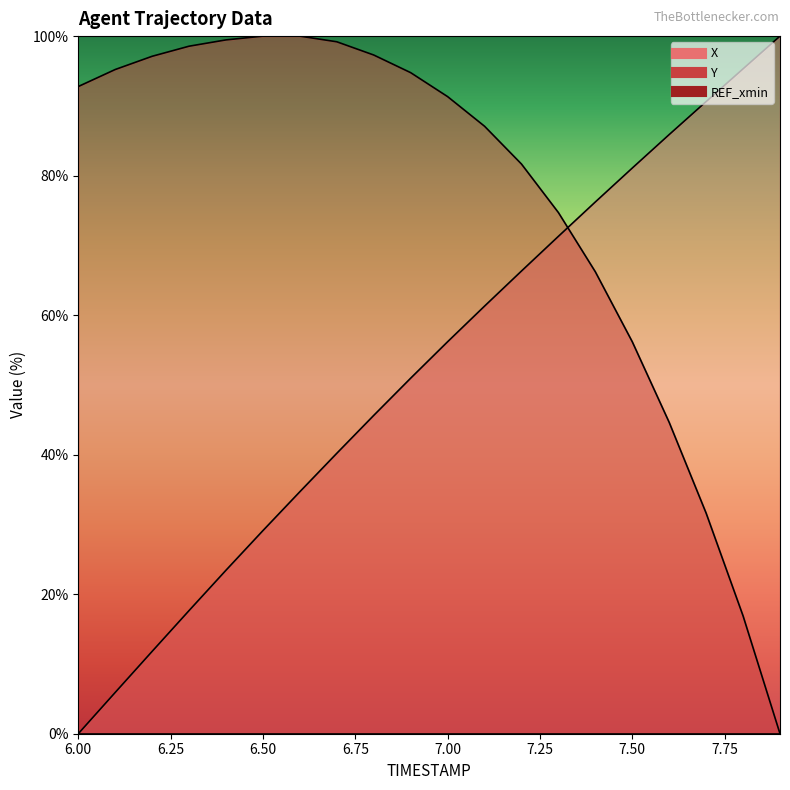

Which series changed the most between 6.9 and 7.4?

Y